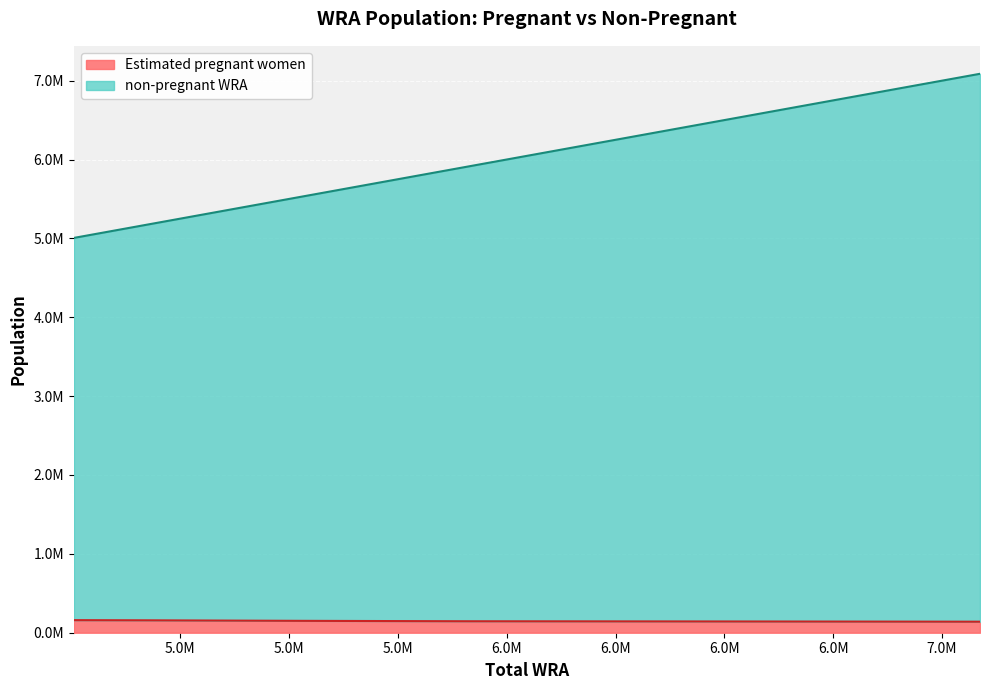

How many data points in Estimated pregnant women are above 145447?

5